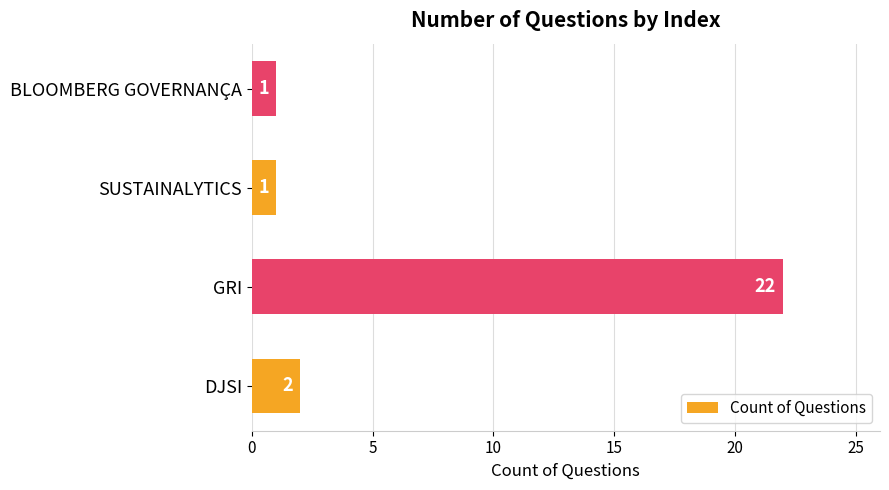

What is the greatest value displayed?

22